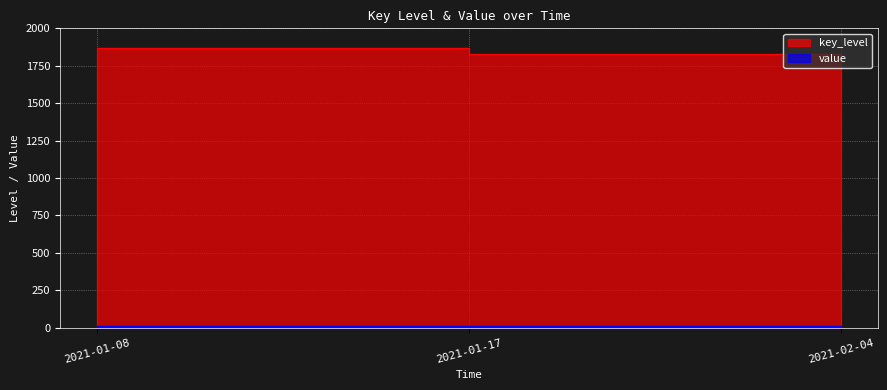

What is the value of the 3rd point from the left?

1812.8